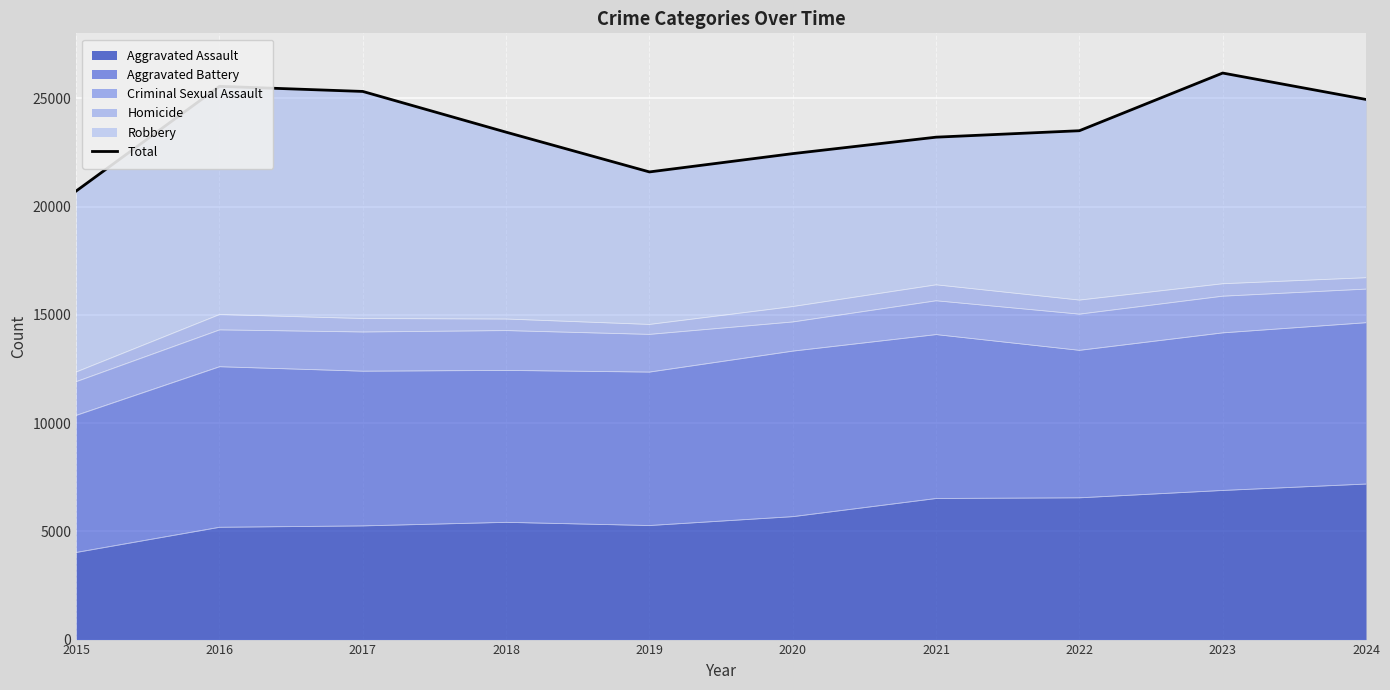

Where is the first local minimum?

2019